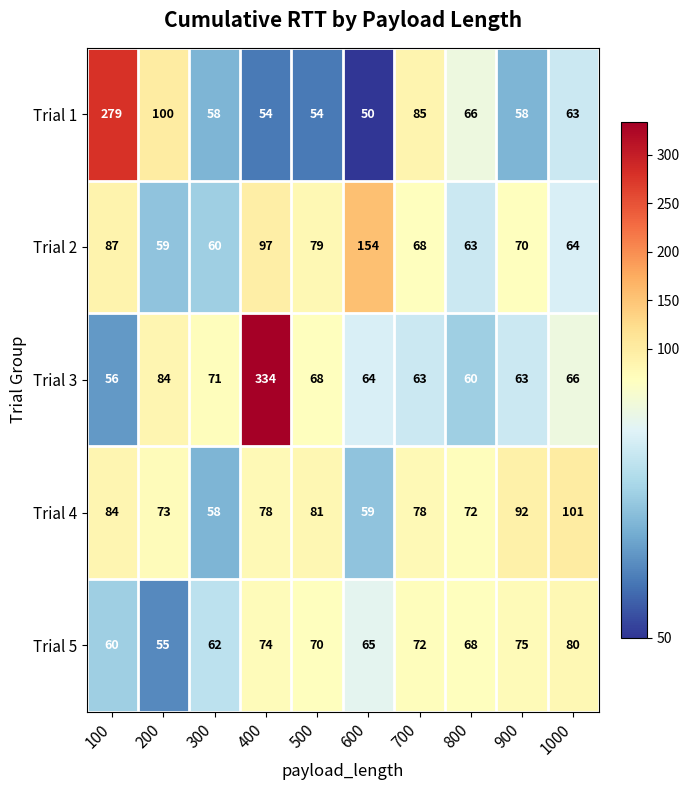

What is the difference between the highest and lowest values at 700?

22